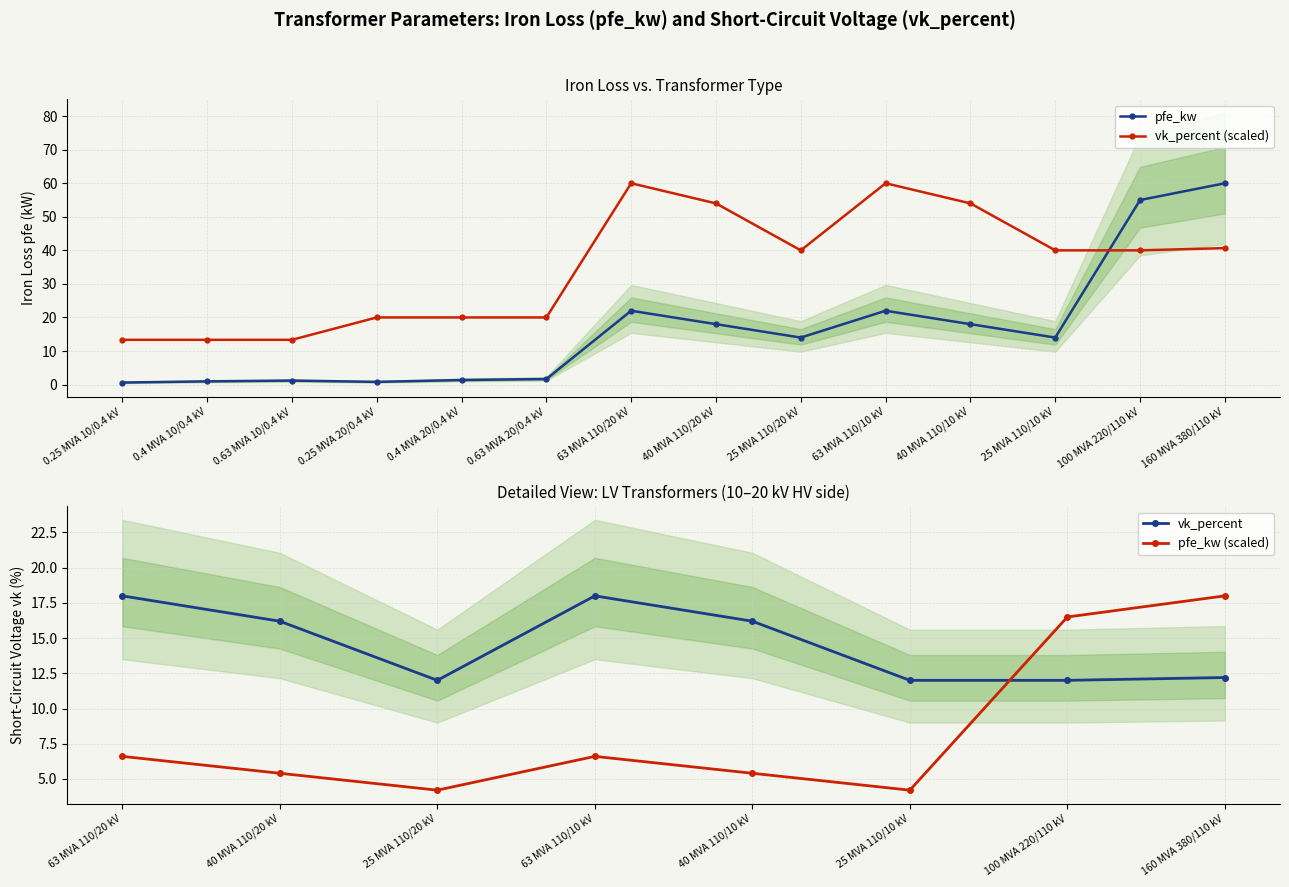

True or false: vk_percent and pfe_kw intersect in this chart.

True